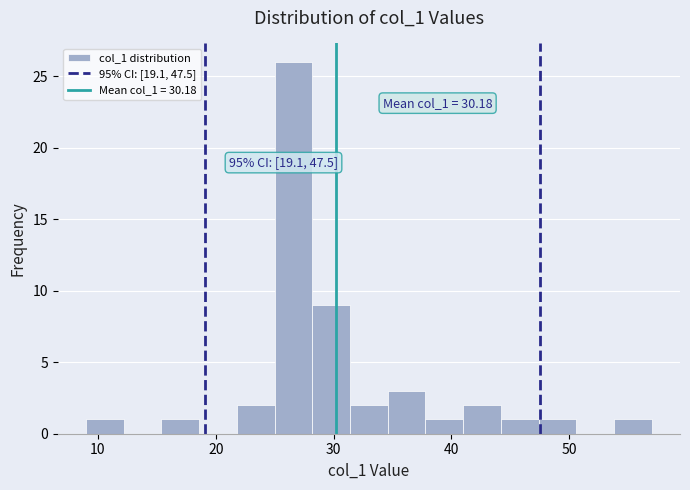

Around what value on the x-axis is the tallest bar? Give the approximate position of its centre, as read against the axis.

27